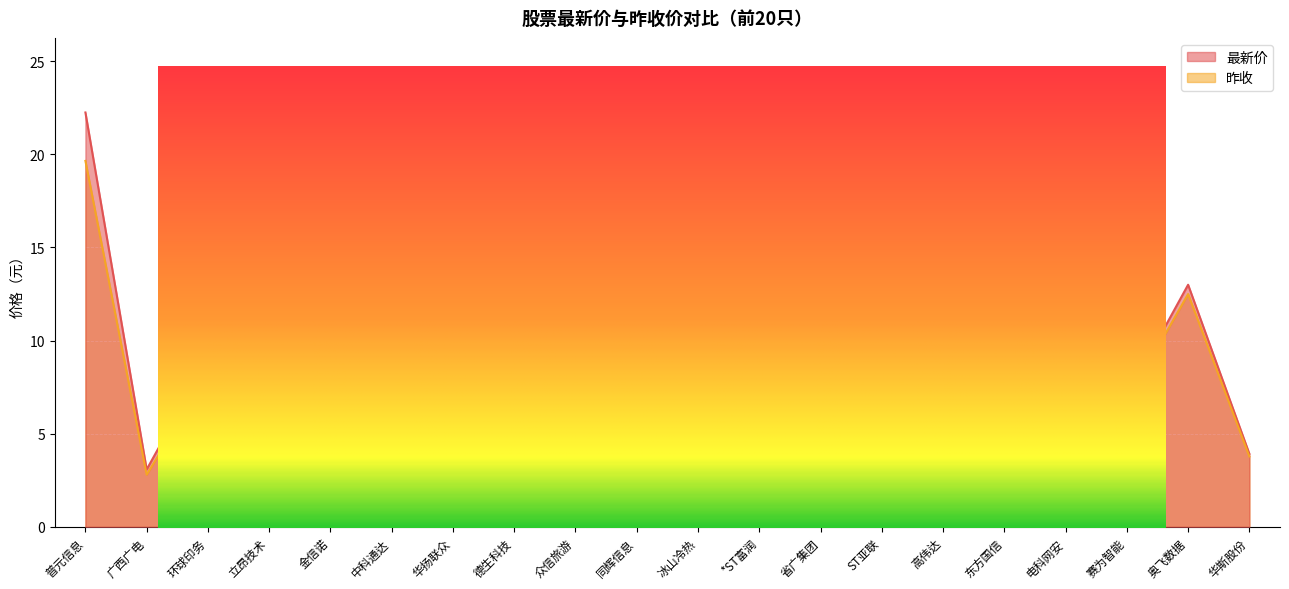

True or false: 昨收 has a value of 3.2 at ST亚联.

True